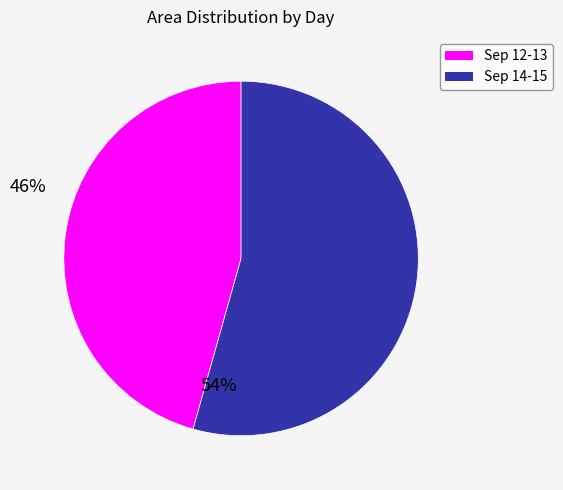

Count the number of slices in the pie.

2